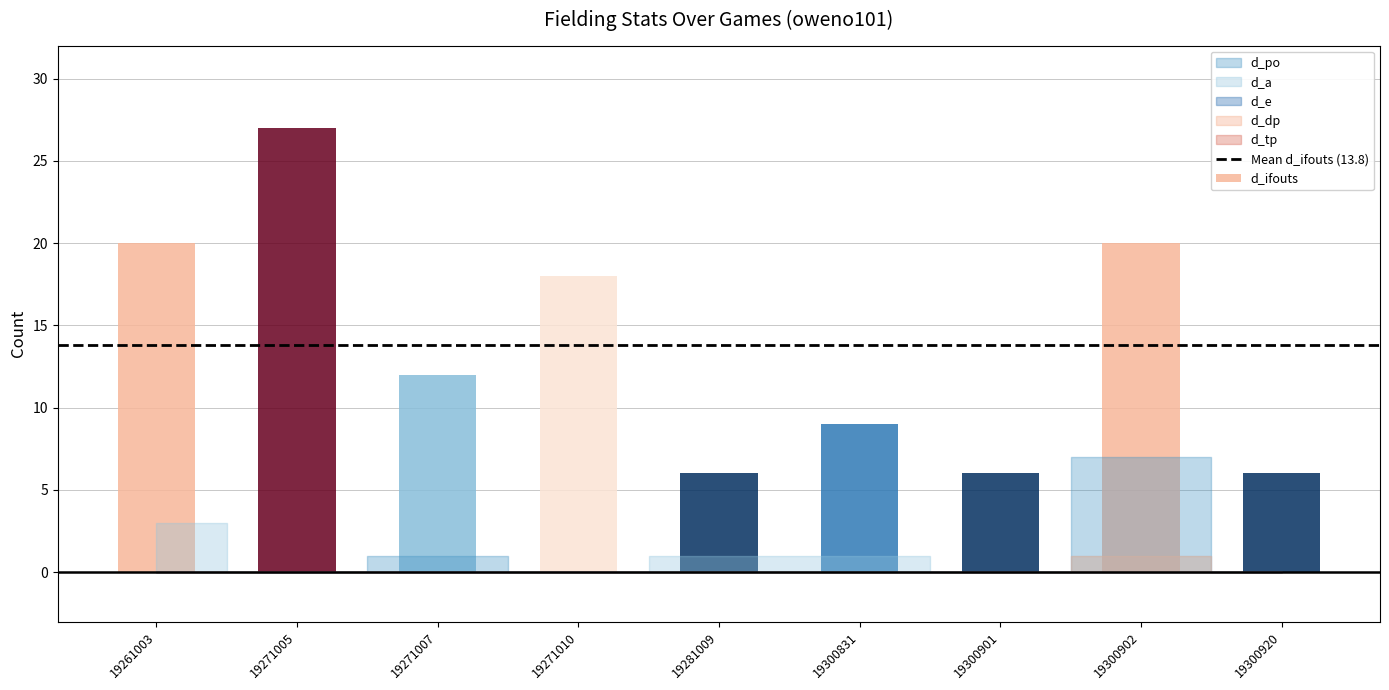

Does the chart contain stacked bars?

No